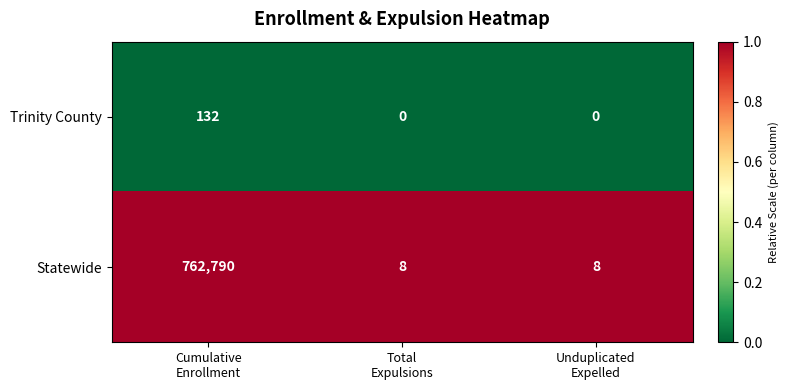

At Cumulative
Enrollment, list the series in order from largest to smallest.

Statewide, Trinity County